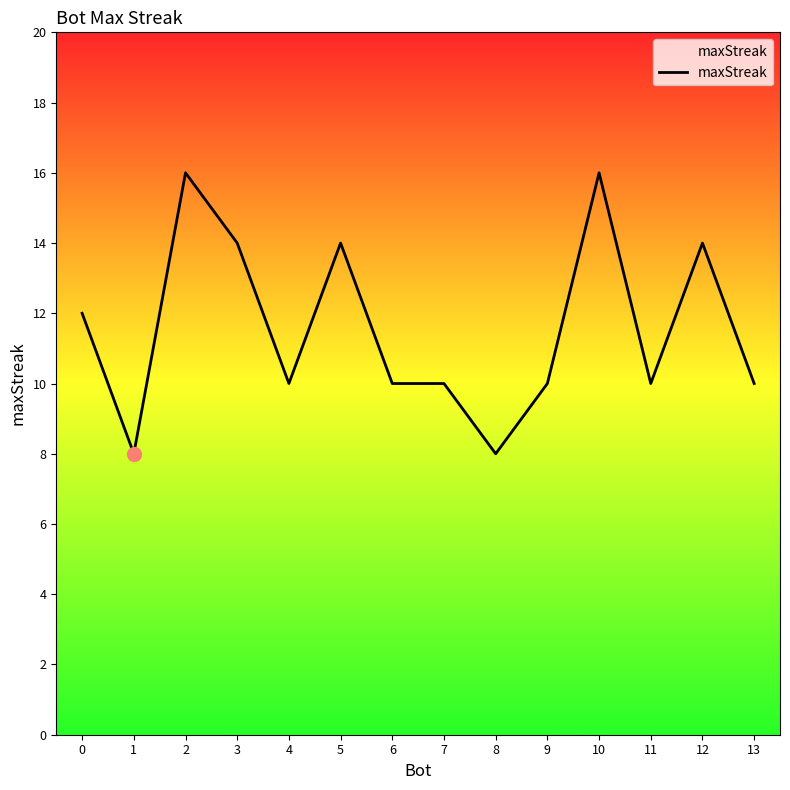

How many lines are shown in the chart?

1